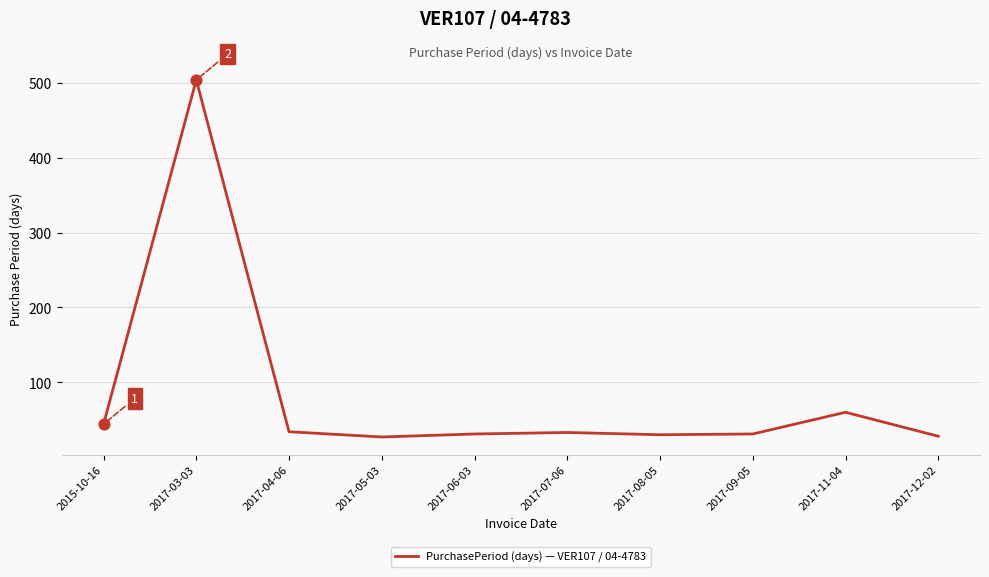

Which has a higher value, 2017-03-03 or 2017-05-03?

2017-03-03